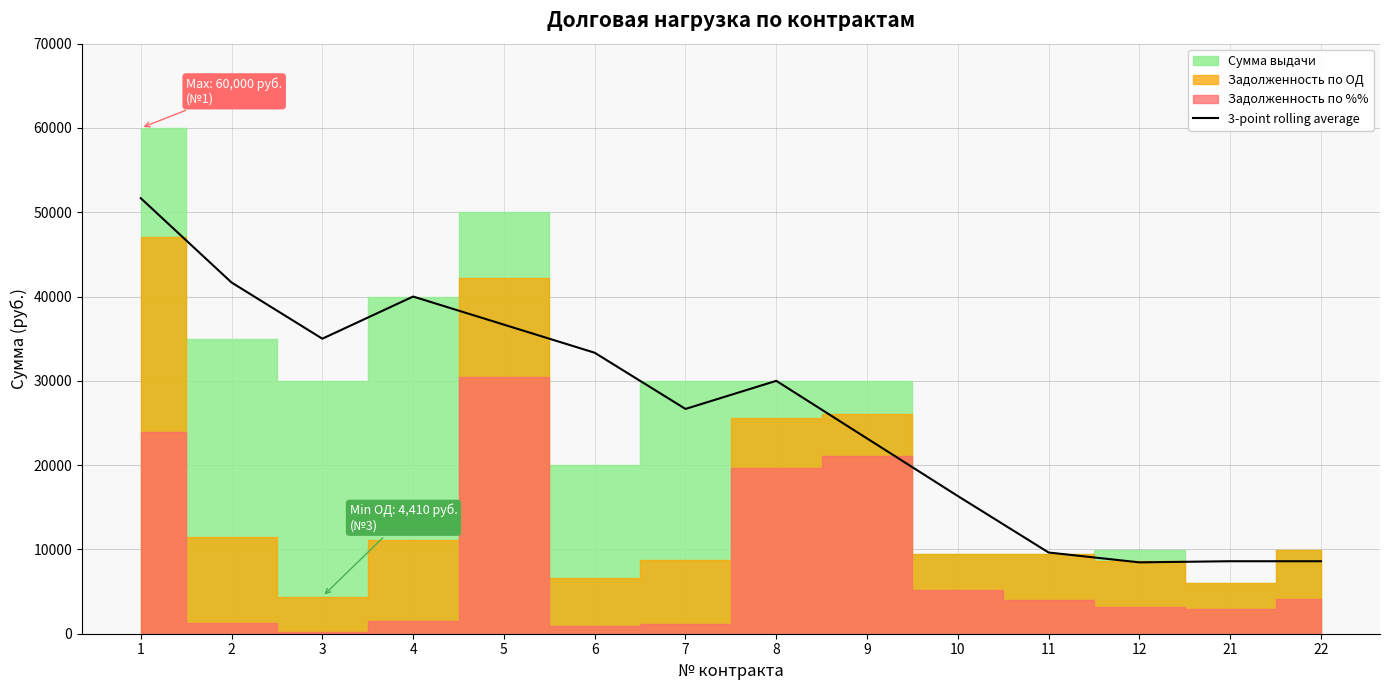

Reading left to right, what are all the values shown in this chart?

51666.7	41666.7	35000.0	40000.0	36666.7	33333.3	26666.7	30000.0	23166.7	16333.3	9633.3	8466.7	8600.0	8600.0